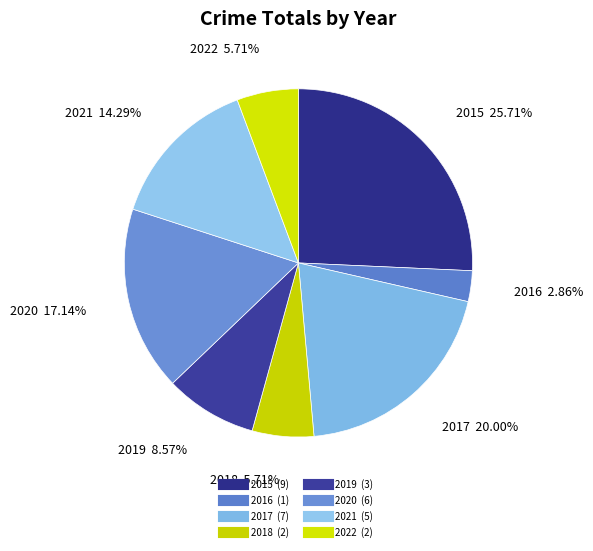

How many slices are in this pie chart?

8